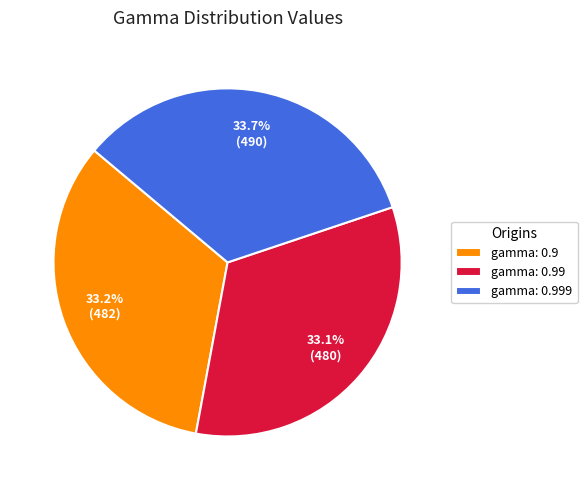

To the nearest percent, what is the difference between the gamma: 0.999 and gamma: 0.99 slice percentages?

1%